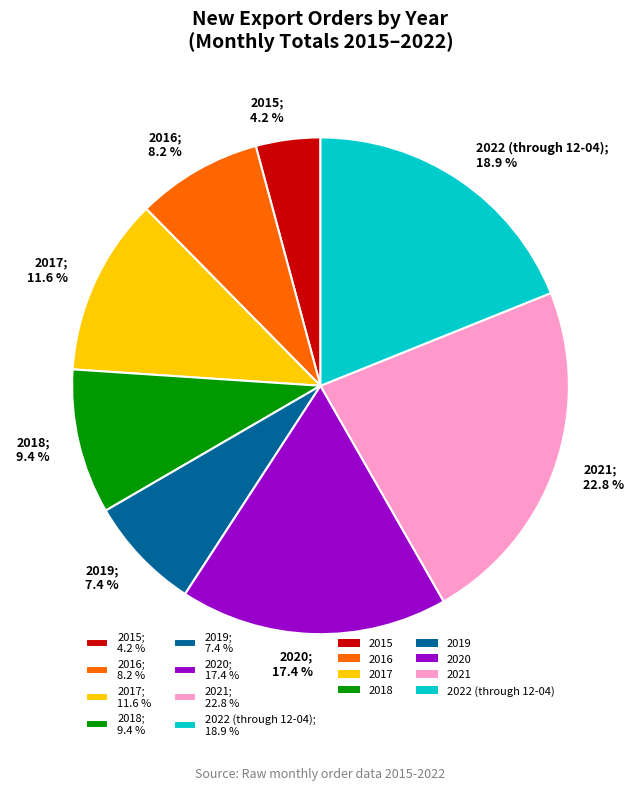

To the nearest percent, what percentage of the pie is 2016?

8%